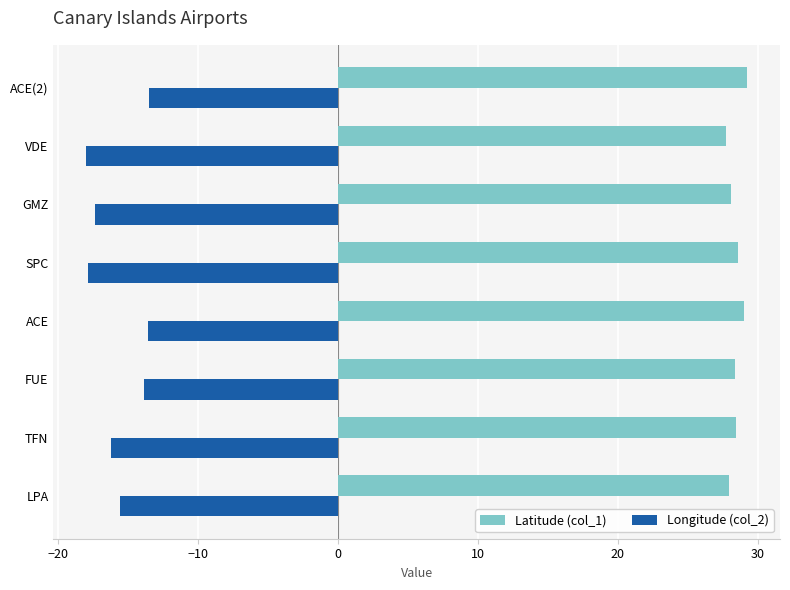

Rank the series at VDE from highest to lowest value.

Latitude (col_1), Longitude (col_2)